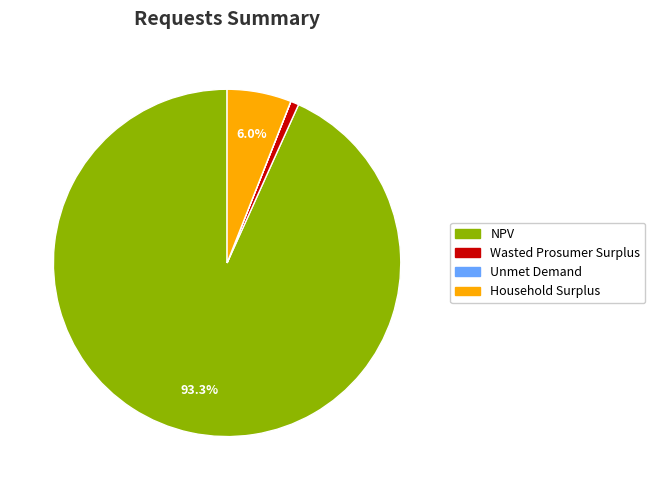

What percentage is the Wasted Prosumer Surplus slice, to the nearest percent?

1%